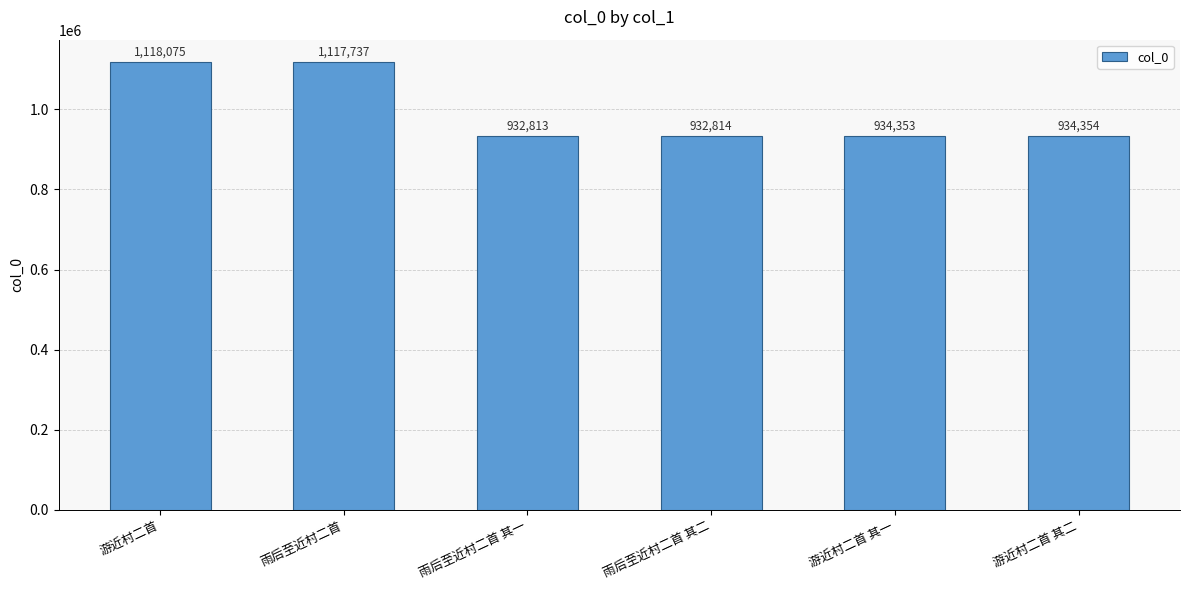

Approximately how many times larger is the value at 雨后至近村二首 compared to 雨后至近村二首 其二?

1.2